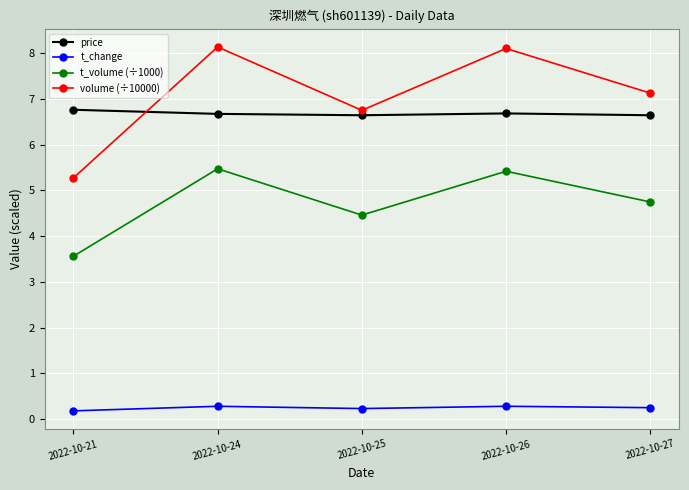

At which label does t_volume (÷1000) first exceed 4?

2022-10-24